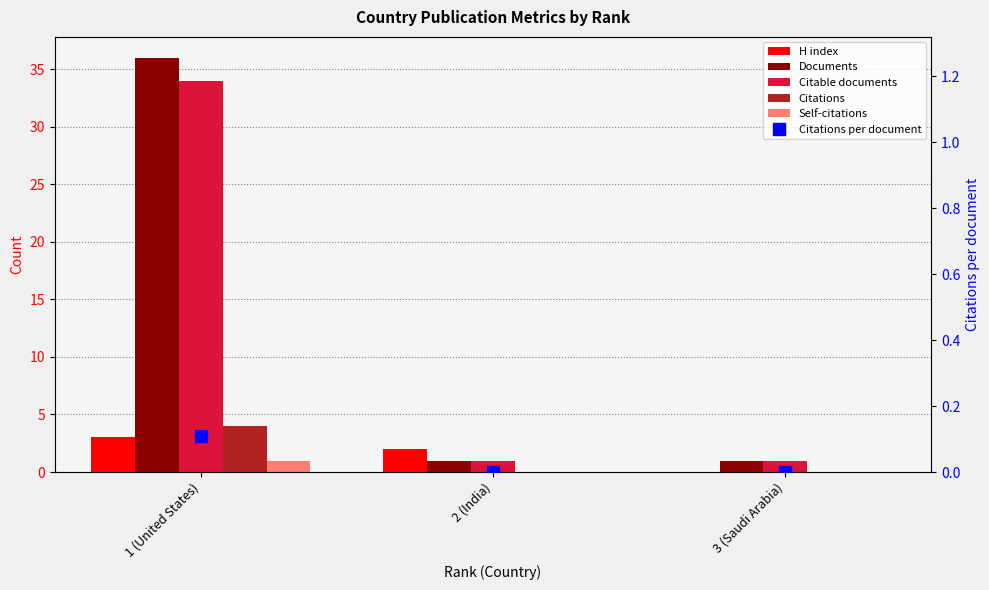

Which series has the largest total across all categories?

Documents